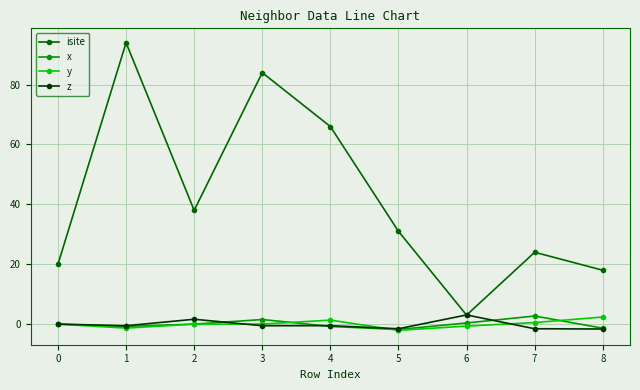

After their last crossing, which series has the higher values: x or y?

y